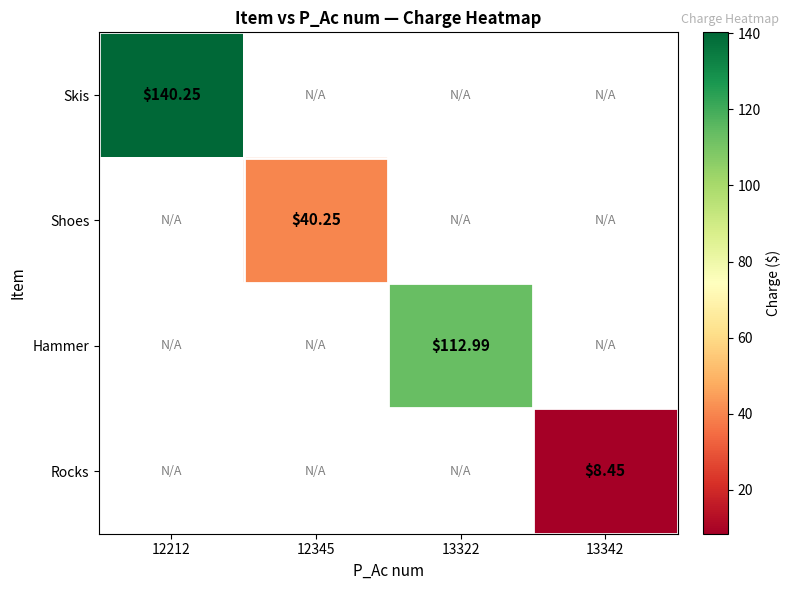

At how many categories does at least one series exceed 63?

2